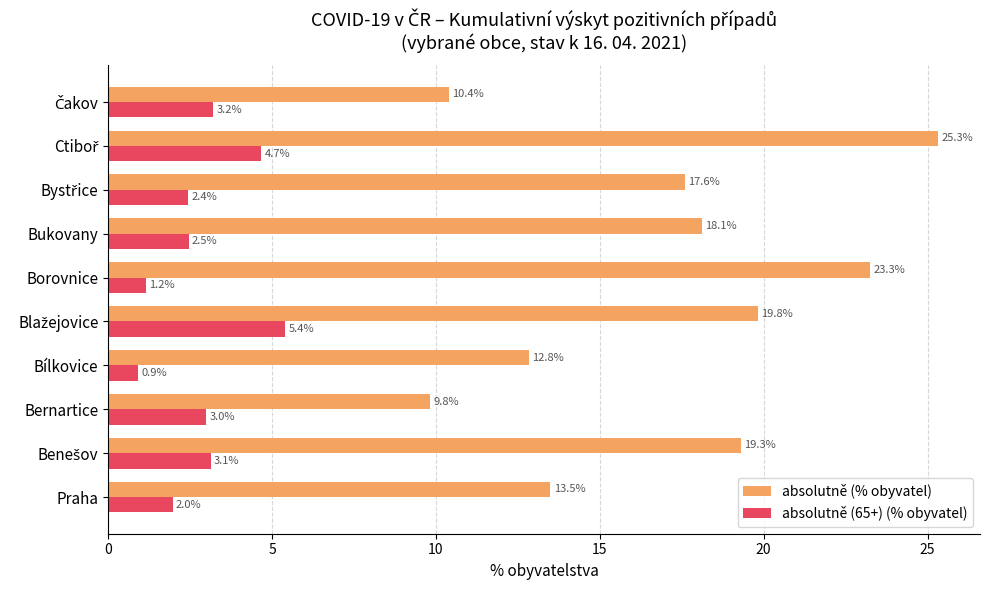

What are all the series names shown in the legend?

absolutně (% obyvatel), absolutně (65+) (% obyvatel)